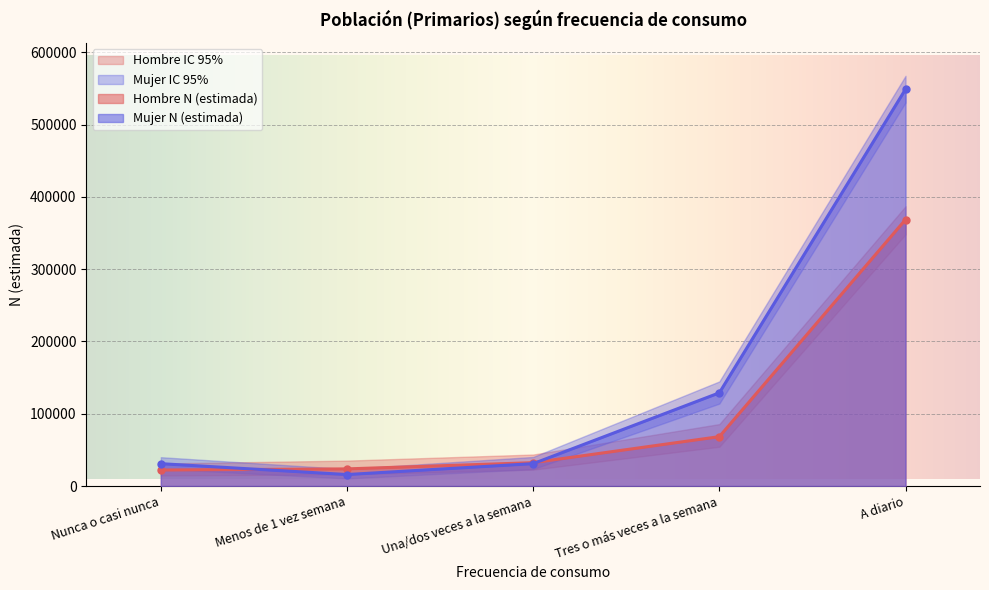

At how many categories does at least one series exceed 175366?

1